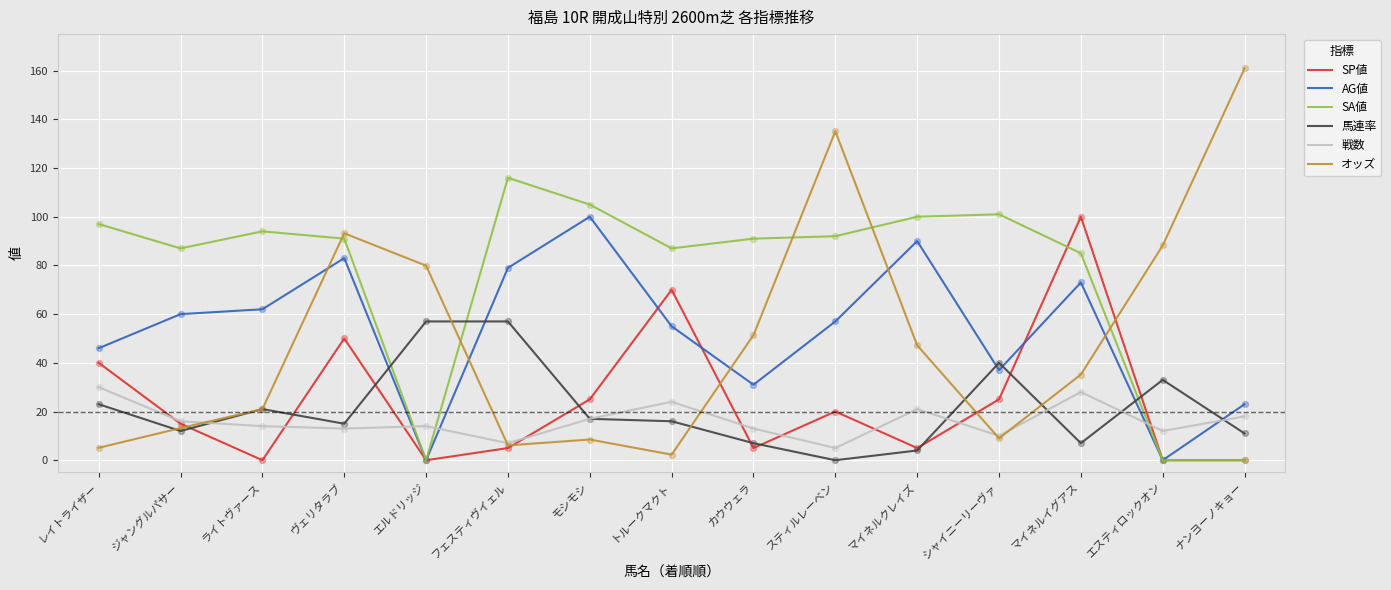

What are all the series names shown in the legend?

SP値, AG値, SA値, 馬連率, 戦数, オッズ